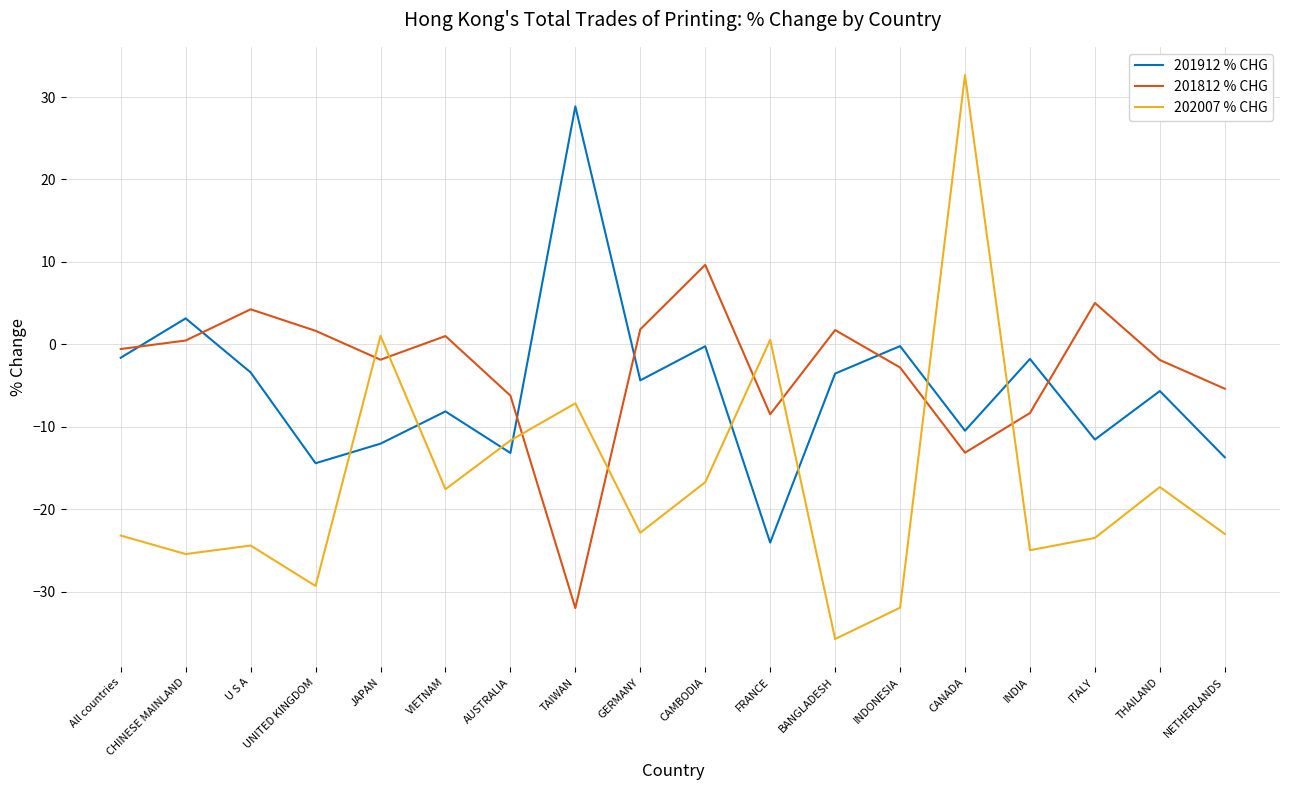

Is this an area chart (filled region under the line)?

No